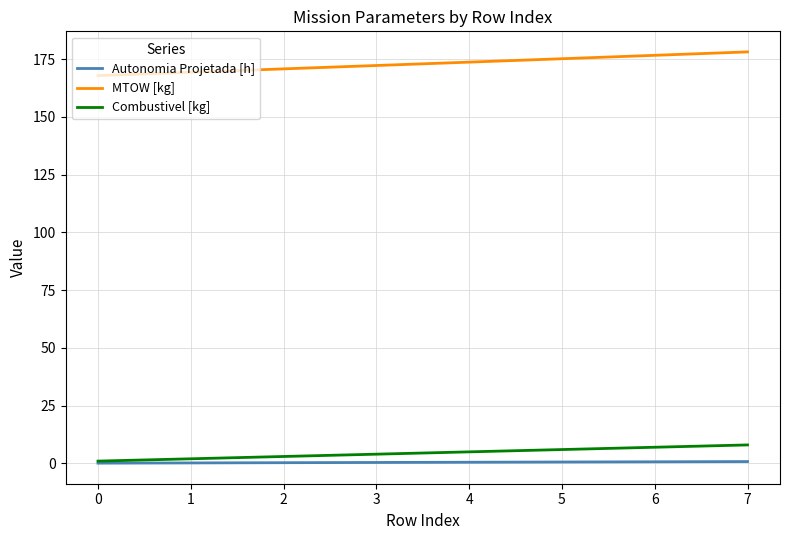

Is the value of MTOW [kg] at 2 greater than the value of Combustivel [kg] at 6?

Yes